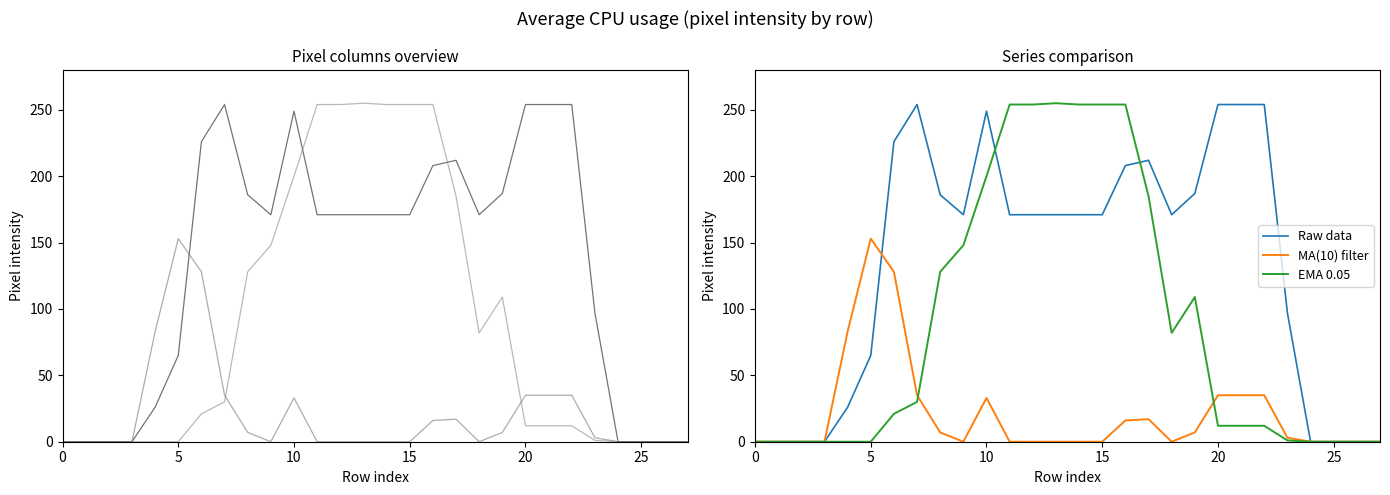

True or false: EMA 0.05 has a value of 254 at 15.

True